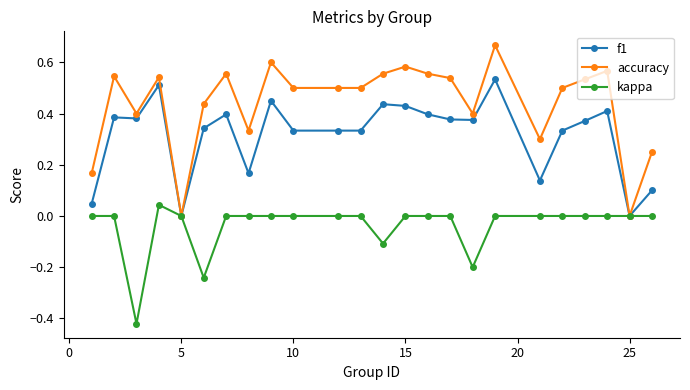

True or false: accuracy has more than 1 points higher than both neighbors.

True